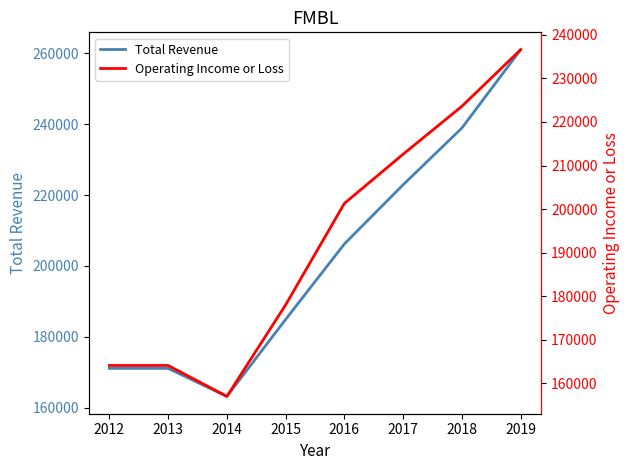

Reading right to left, extract all data points from this chart.

Total Revenue: 2019=261000	2018=238900	2017=222900	2016=206200	2015=184900	2014=163200	2013=171100	2012=171100
Operating Income or Loss: 2019=236600	2018=223600	2017=212600	2016=201300	2015=178000	2014=157000	2013=164100	2012=164100